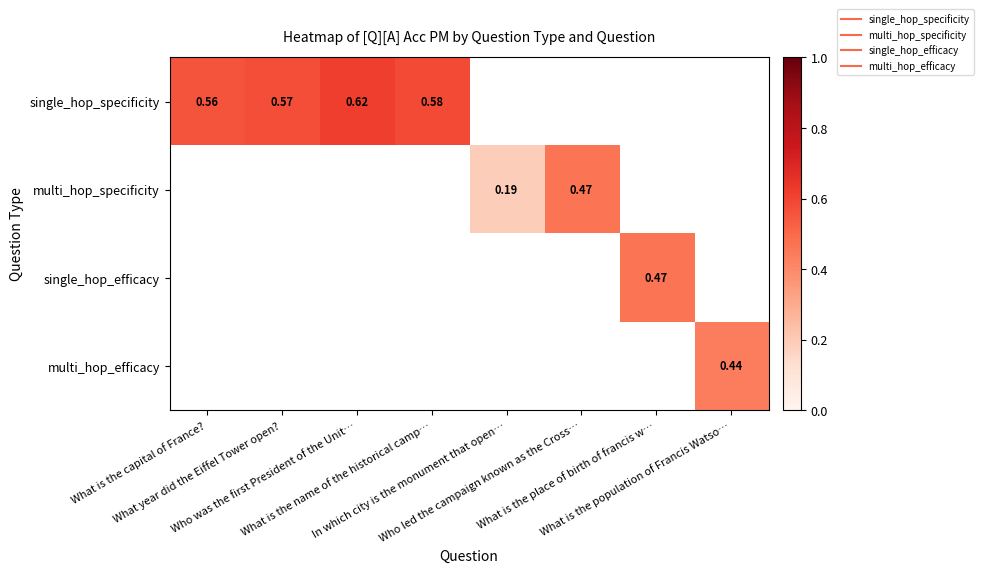

Between What is the place of birth of francis w… and What is the capital of France?, which is larger?

What is the capital of France?